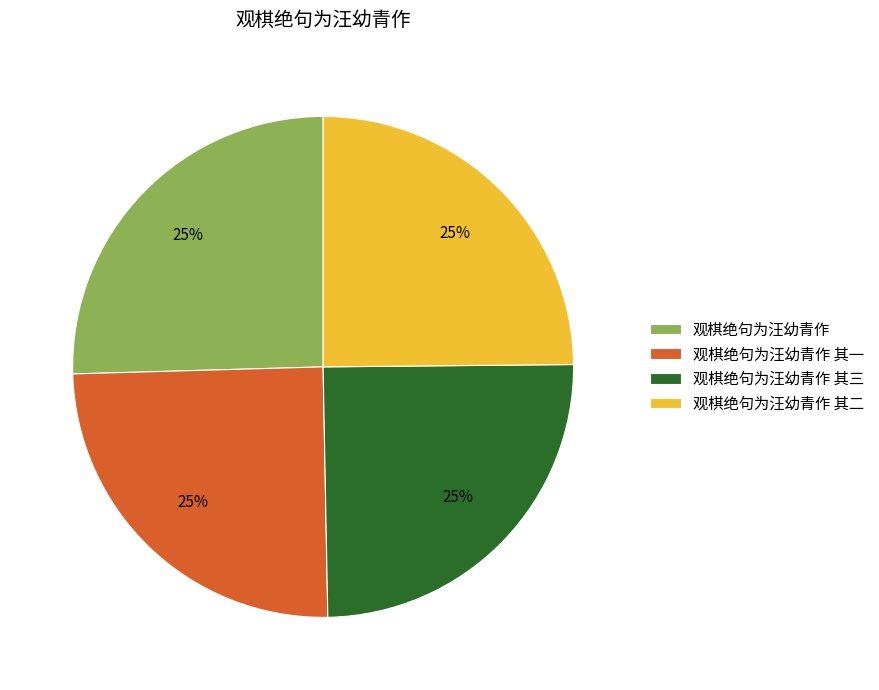

What is the ratio of the value at 观棋绝句为汪幼青作 其一 to the value at 观棋绝句为汪幼青作 其二?

1.0